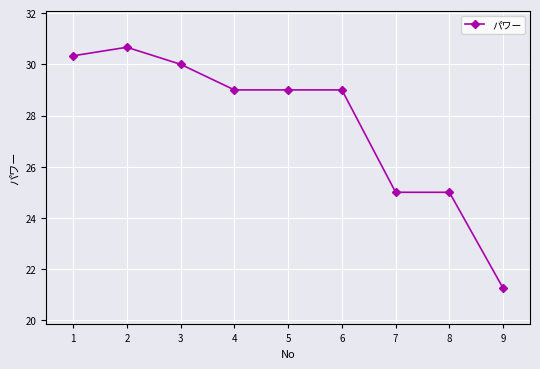

Approximately how many times larger is the value at 8 compared to 7?

1.0